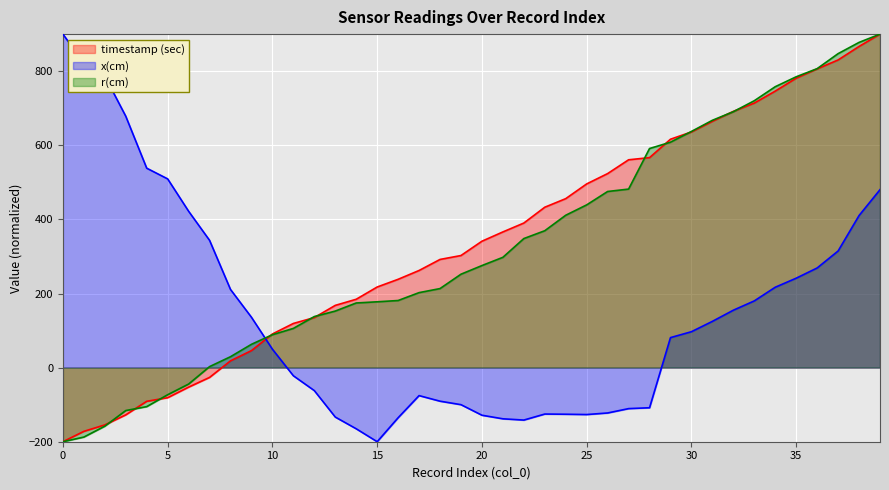

After their last crossing, which series has the higher values: x(cm) or timestamp (sec)?

timestamp (sec)